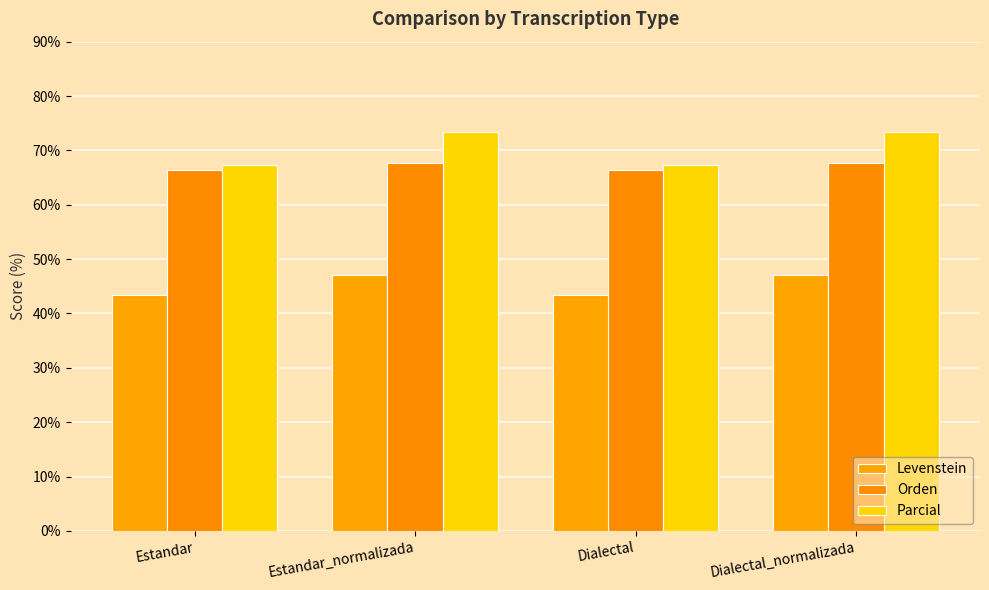

What is the label of the 2nd bar from the right?

Dialectal